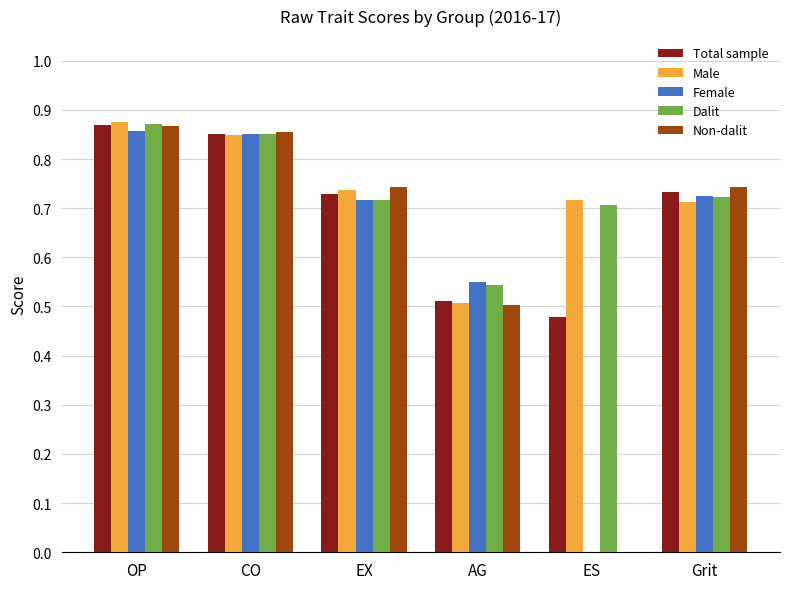

Between CO and EX, which series saw the biggest shift?

Female